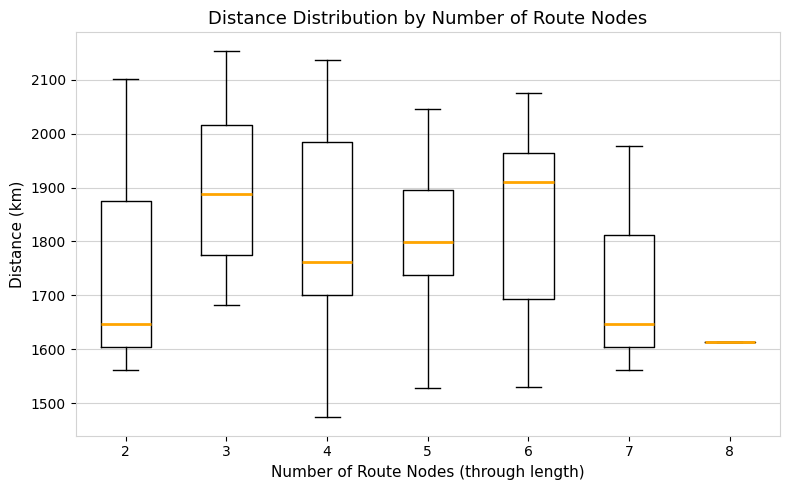

Reading left to right, transcribe this box plot: for each box, give where its median line is, the range the box spans, and where its two whiskers end, as read against the y-axis. The values are not printed on the chart, so give them approximately, as read against the axis.

2: median 1650, box 1600 to 1870, whiskers 1560 to 2100
3: median 1890, box 1780 to 2020, whiskers 1680 to 2150
4: median 1760, box 1700 to 1980, whiskers 1470 to 2140
5: median 1800, box 1740 to 1900, whiskers 1530 to 2050
6: median 1910, box 1690 to 1960, whiskers 1530 to 2080
7: median 1650, box 1600 to 1810, whiskers 1560 to 1980
8: box collapsed to a line at 1610, whiskers 1610 to 1610